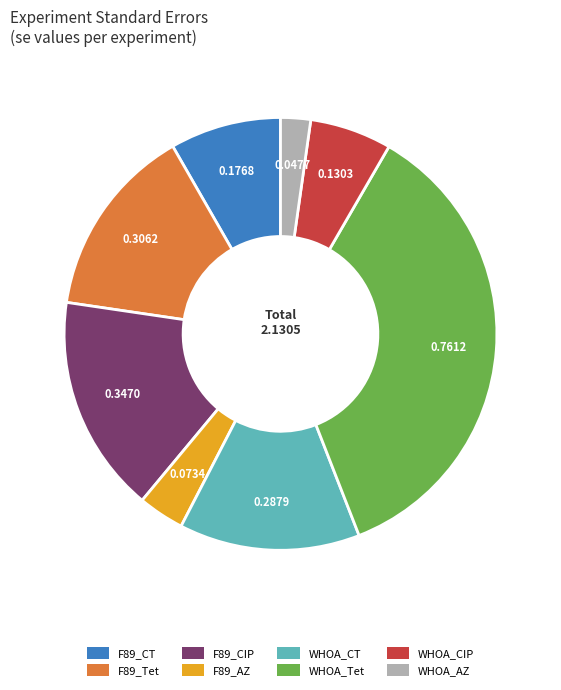

Is it true that F89_AZ is 12% of the pie?

False